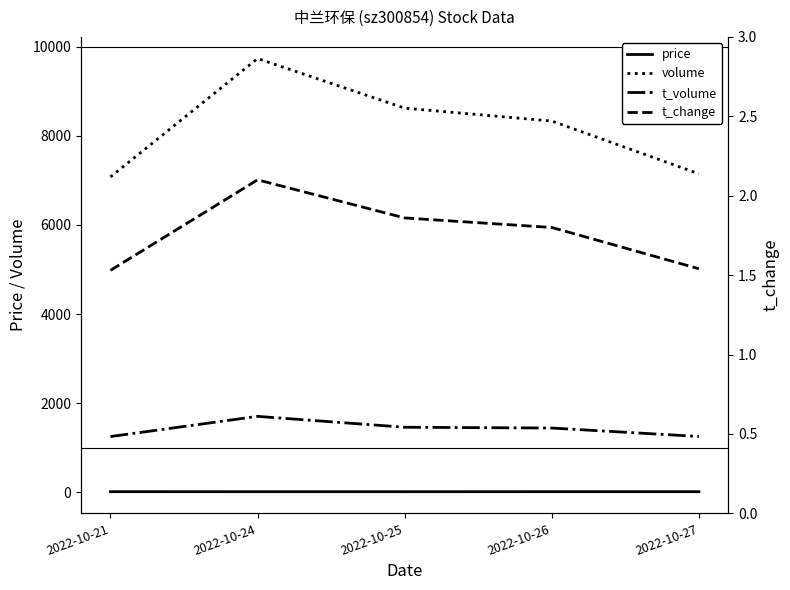

What is the value of the t_change point at the 3rd from the left?

1.9